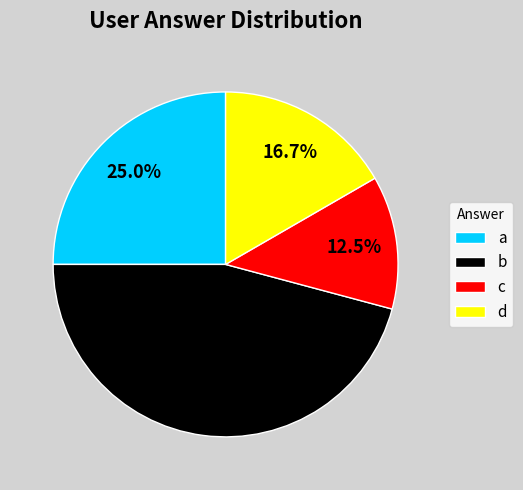

Rank the categories by value from highest to lowest.

b, a, d, c